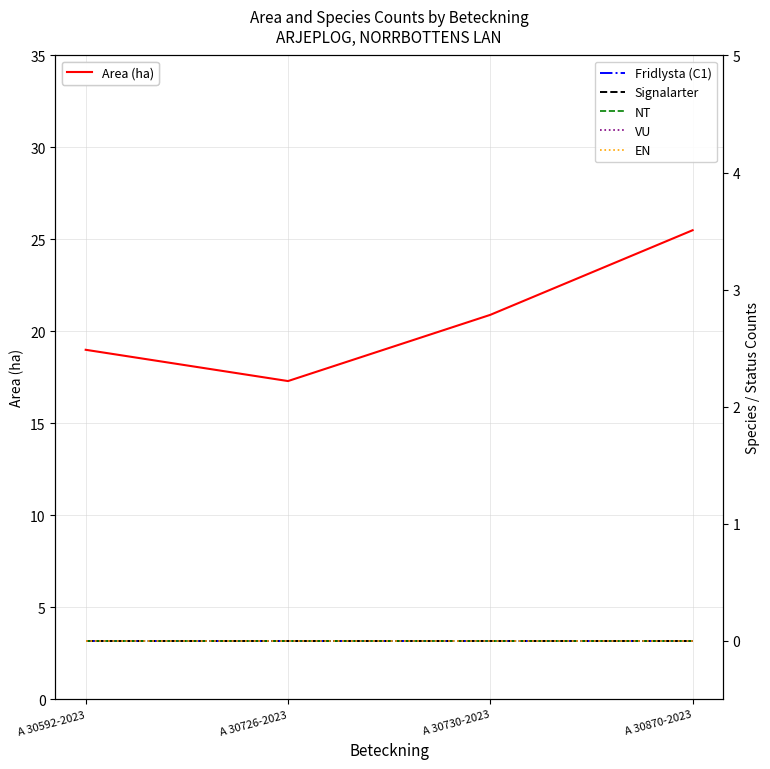

At how many categories does at least one series exceed 17?

4